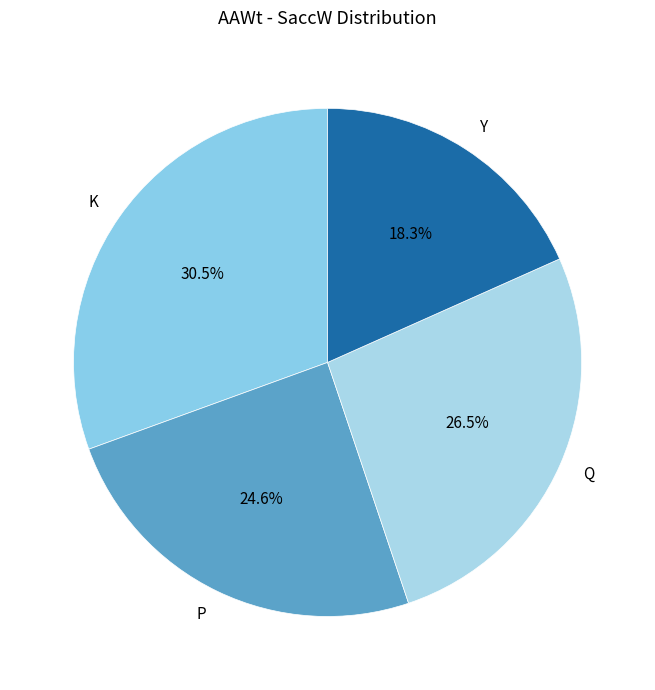

Which slice is the smallest?

Y